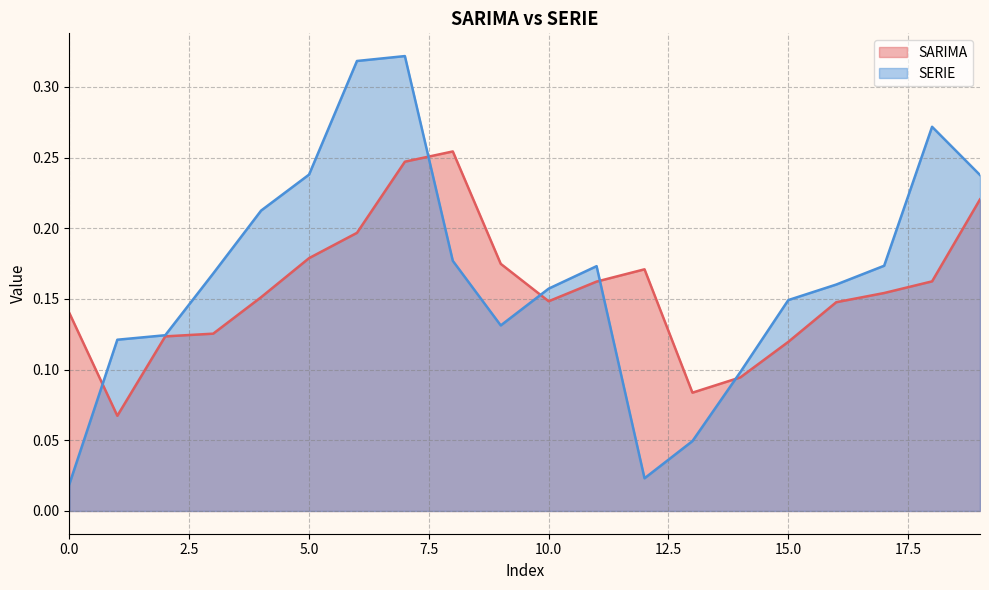

What is the value of the SARIMA point at the 20th from the left?

0.2